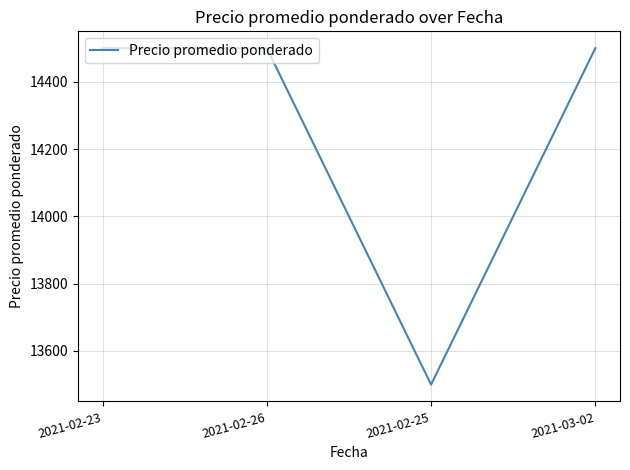

Where is the first local minimum?

2021-02-25